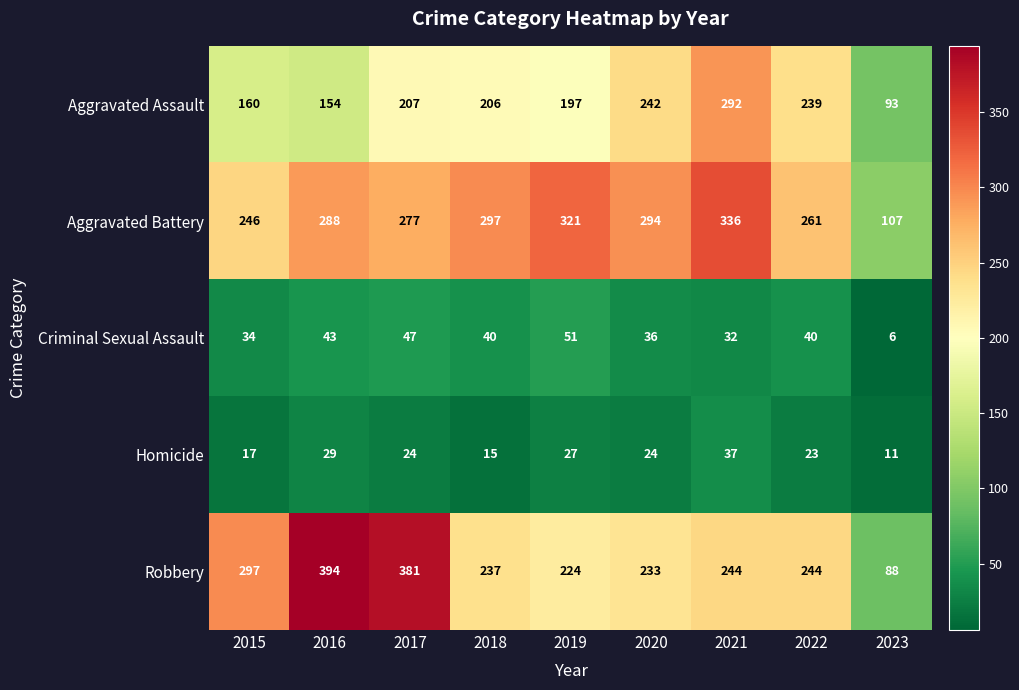

What is the maximum value shown in the chart?

394